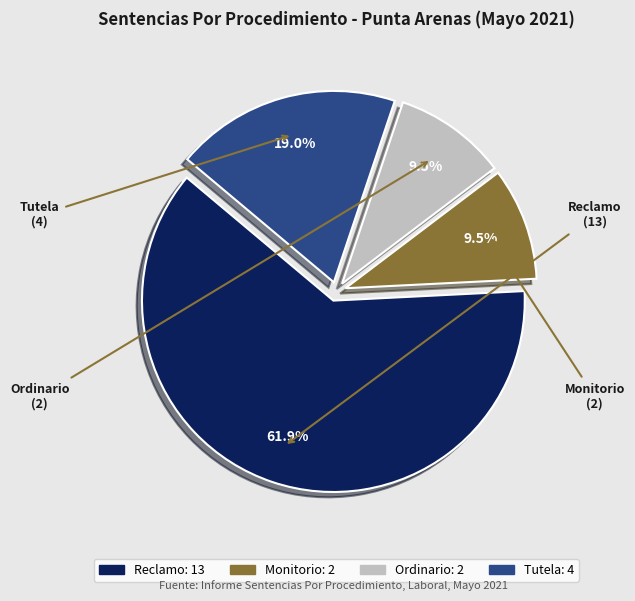

Count the number of slices in the pie.

4